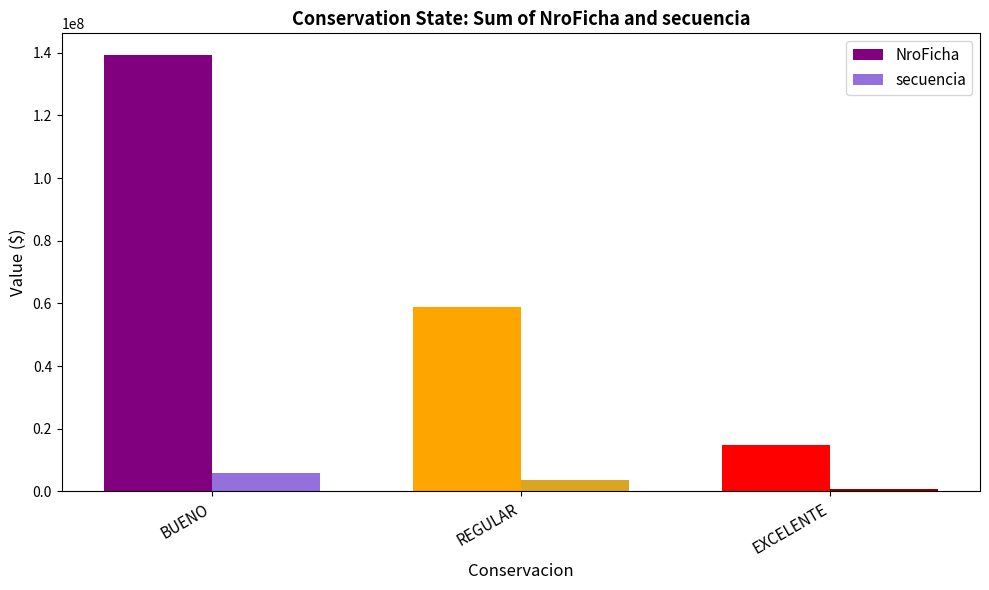

What are all the series names shown in the legend?

NroFicha, secuencia